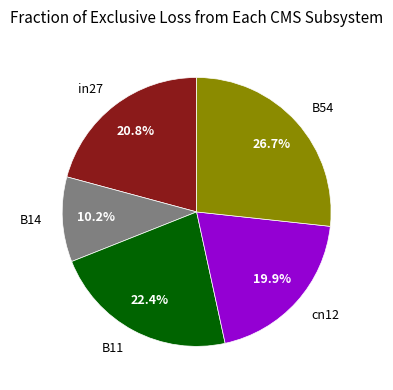

How many slices are in this pie chart?

5